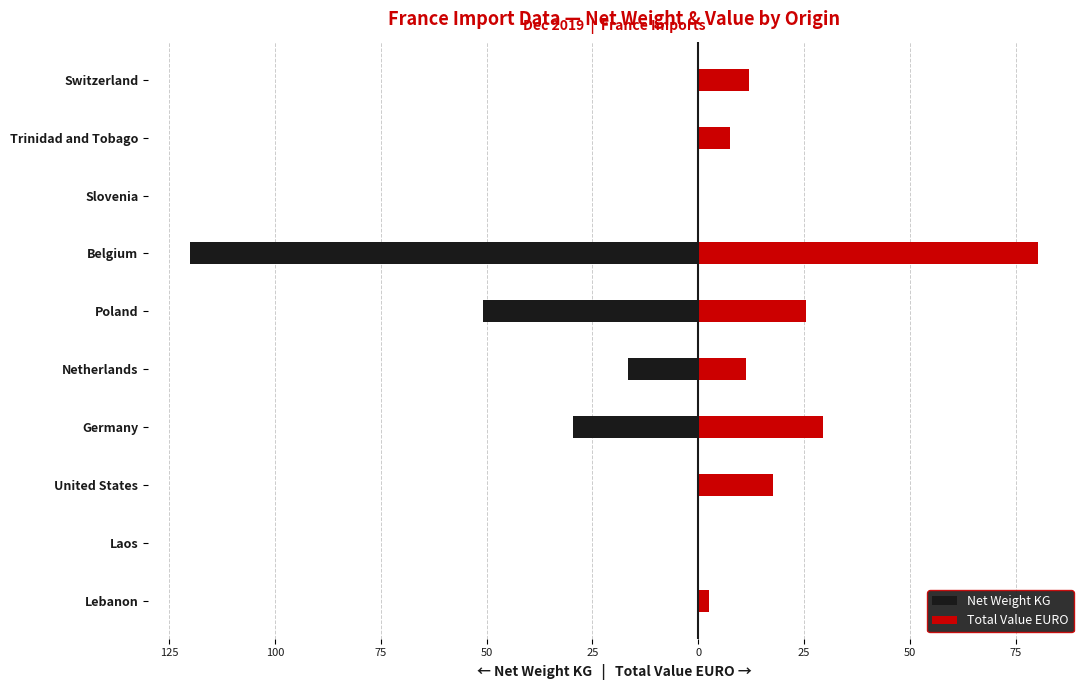

How many data points in Net Weight KG are less than 0?

9